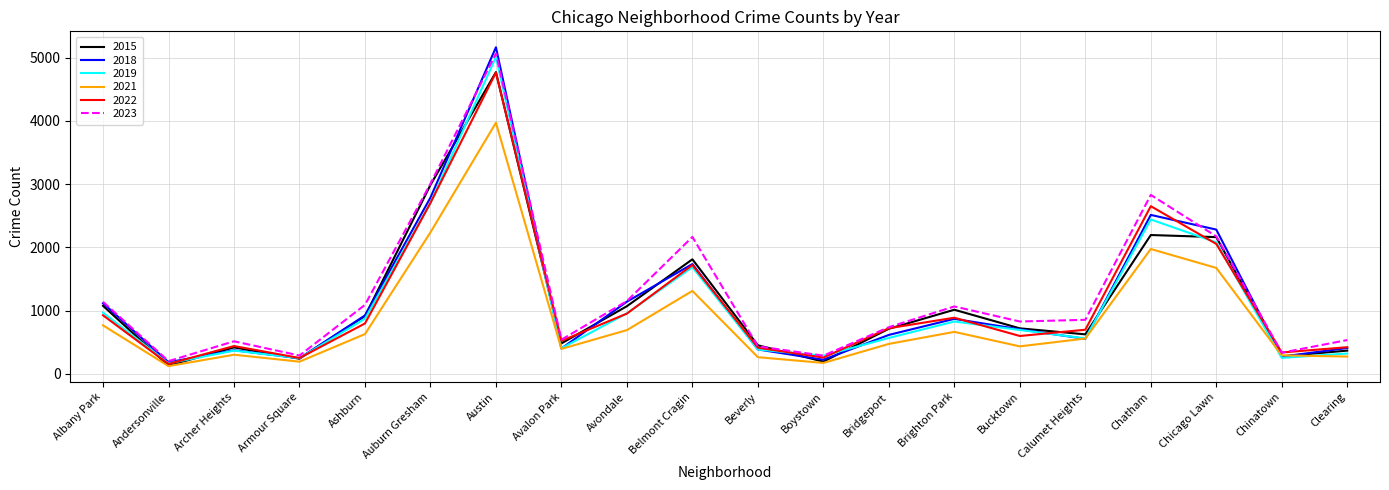

True or false: 2023 has more than 2 points higher than both neighbors.

True